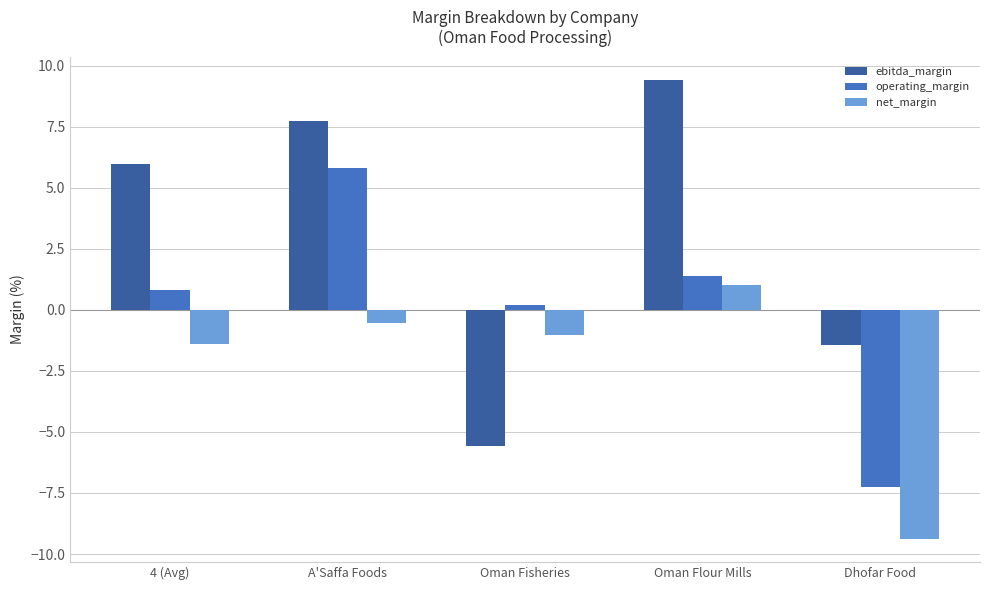

Reading left to right, what are all the values shown in this chart?

ebitda_margin: 4 (Avg)=6.0	A'Saffa Foods=7.7	Oman Fisheries=-5.6	Oman Flour Mills=9.4	Dhofar Food=-1.4
operating_margin: 4 (Avg)=0.8	A'Saffa Foods=5.8	Oman Fisheries=0.2	Oman Flour Mills=1.4	Dhofar Food=-7.3
net_margin: 4 (Avg)=-1.4	A'Saffa Foods=-0.5	Oman Fisheries=-1.0	Oman Flour Mills=1.0	Dhofar Food=-9.4